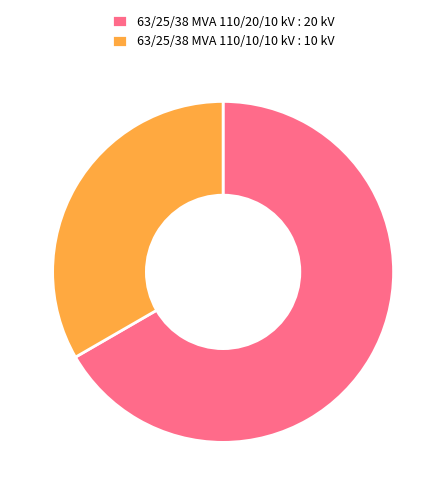

Rank the categories by value from highest to lowest.

63/25/38 MVA 110/20/10 kV, 63/25/38 MVA 110/10/10 kV